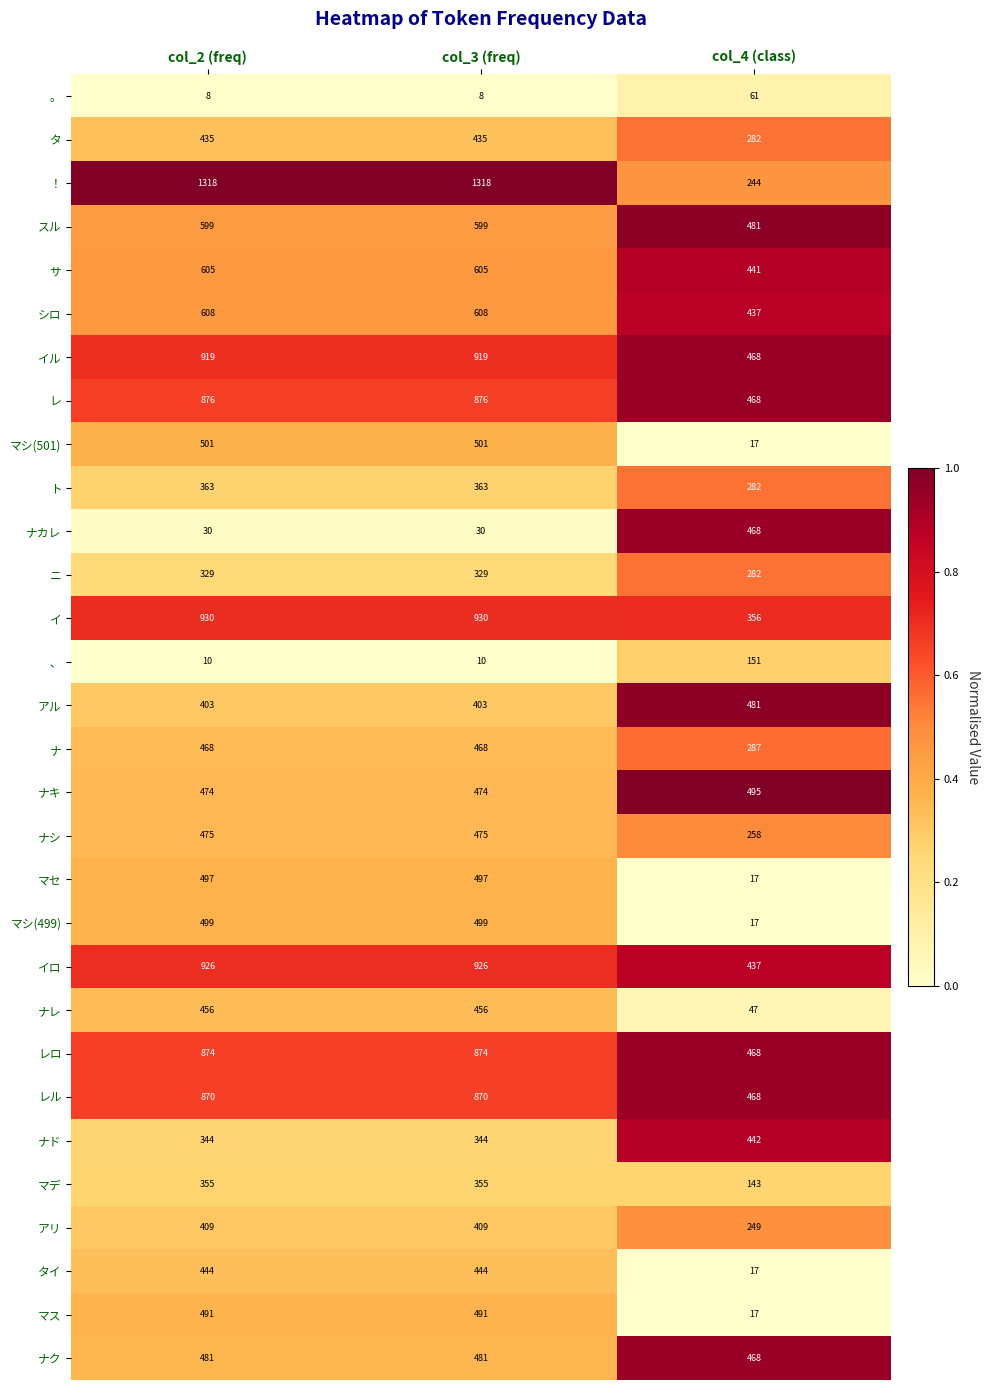

What is the total value across all series at col_2 (freq)?

15997